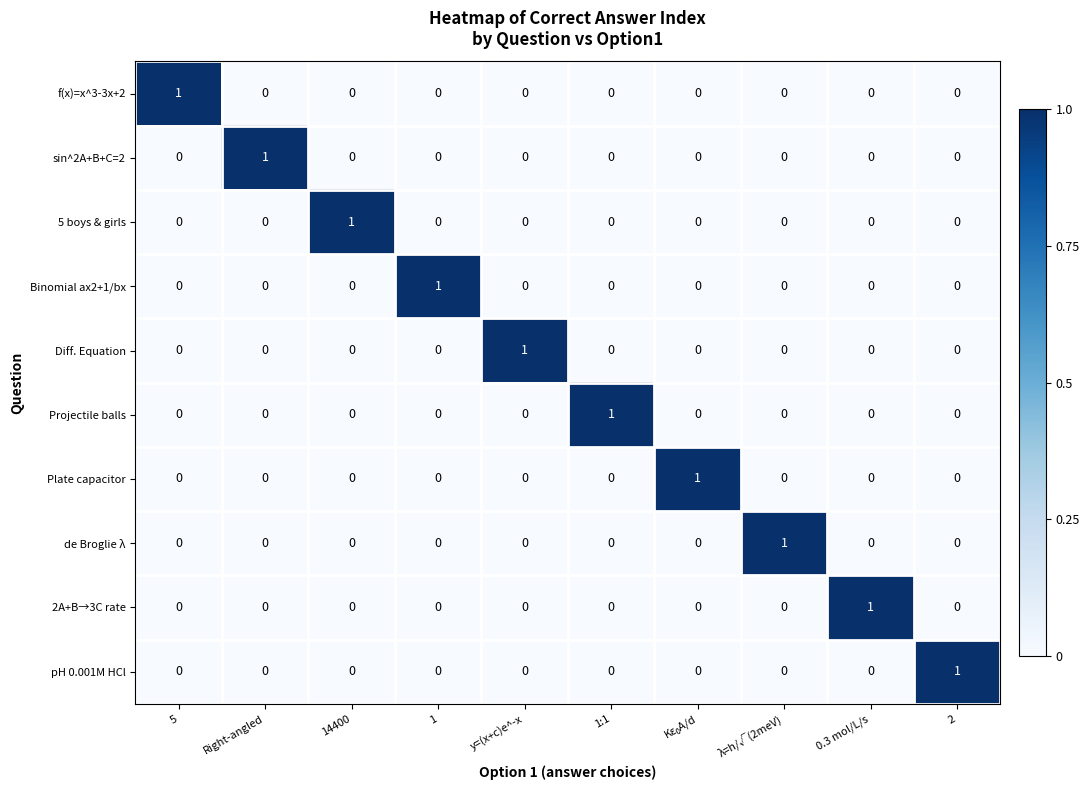

True or false: Projectile balls has a value of -1 at λ=h/√(2meV).

False